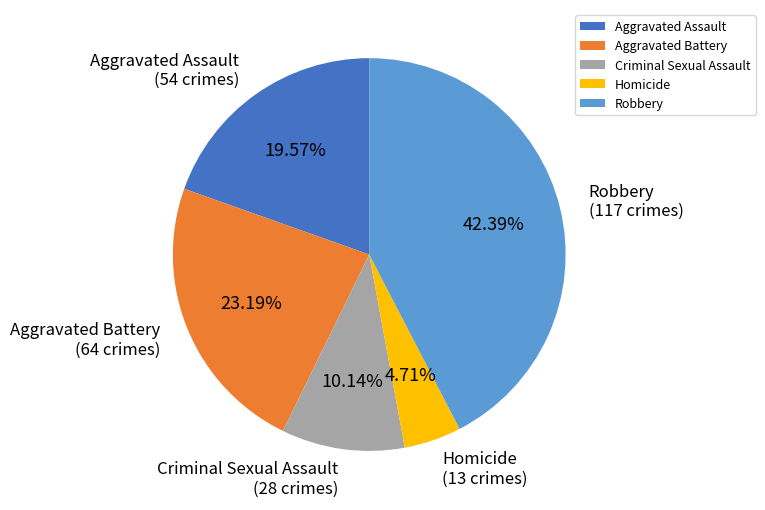

To the nearest percent, what percentage of the pie is Robbery?

42%